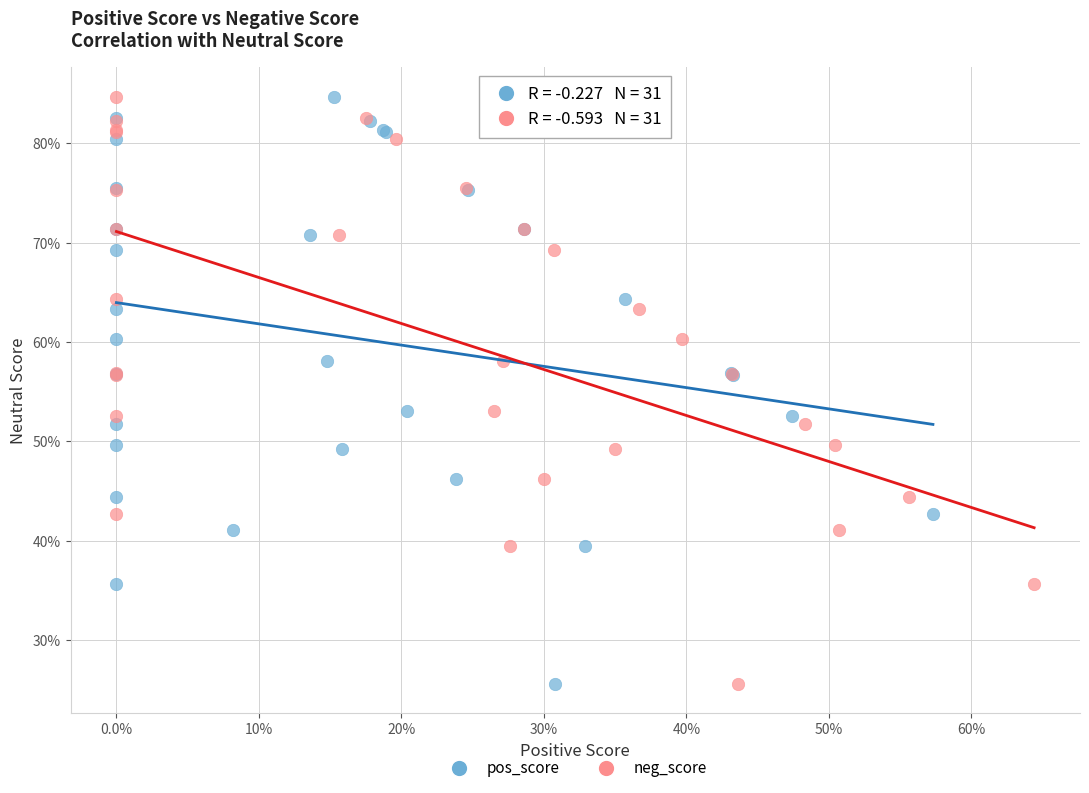

What are all the series names shown in the legend?

pos_score, neg_score